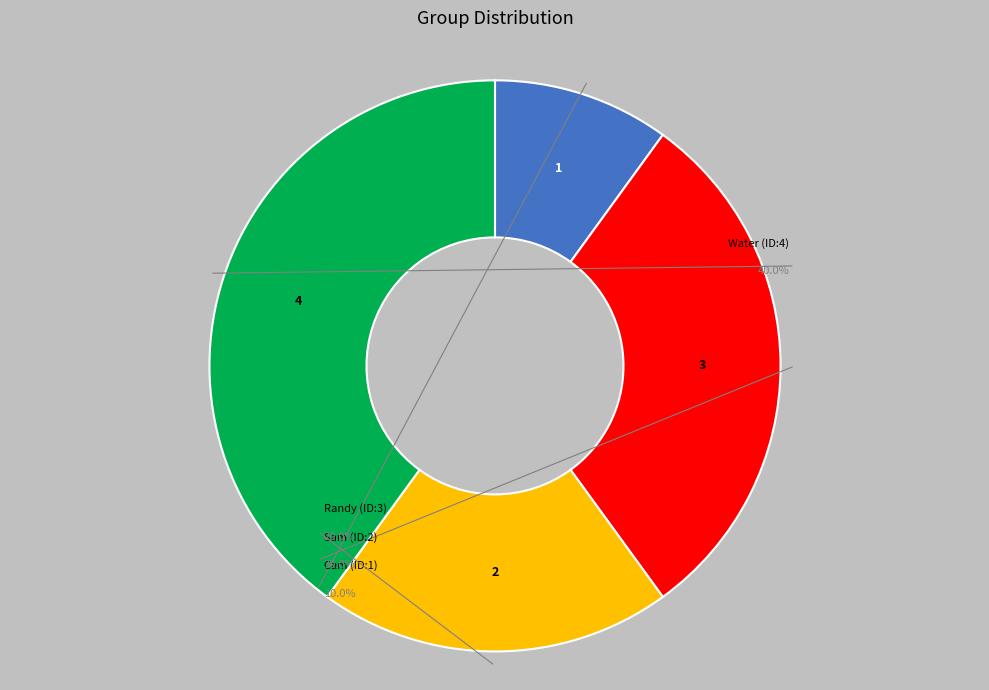

What percentage is the Water (ID:4) slice, to the nearest percent?

40%